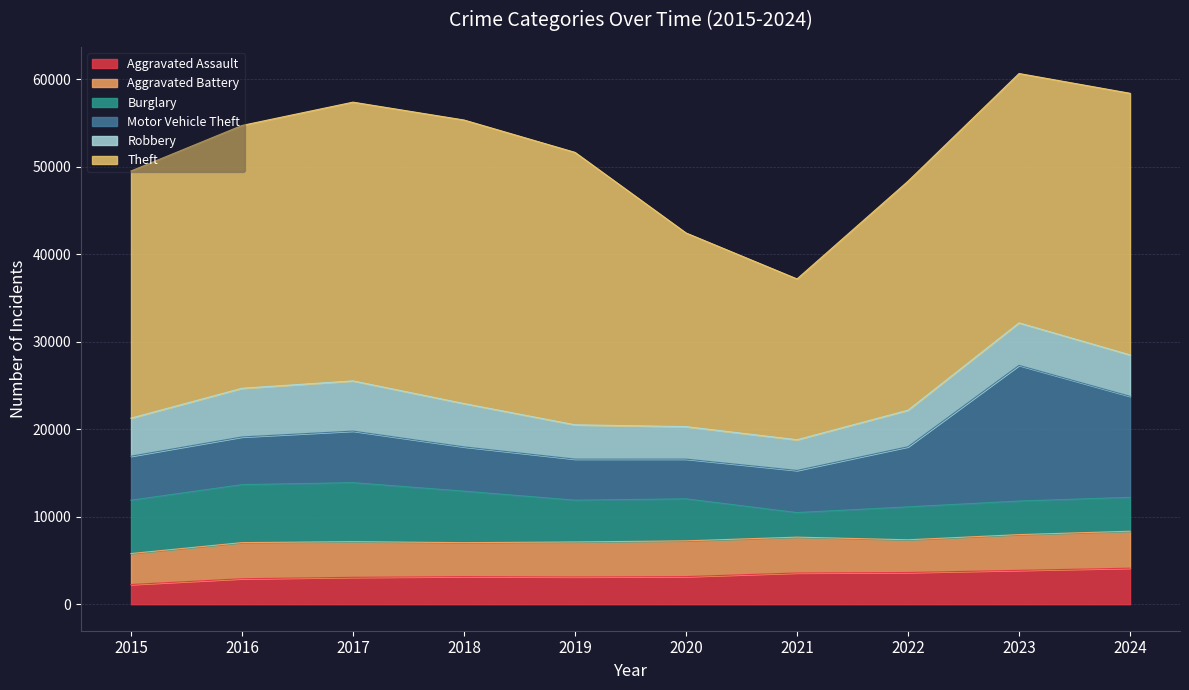

What is the difference between the maximum and minimum values in the Burglary series?

3937